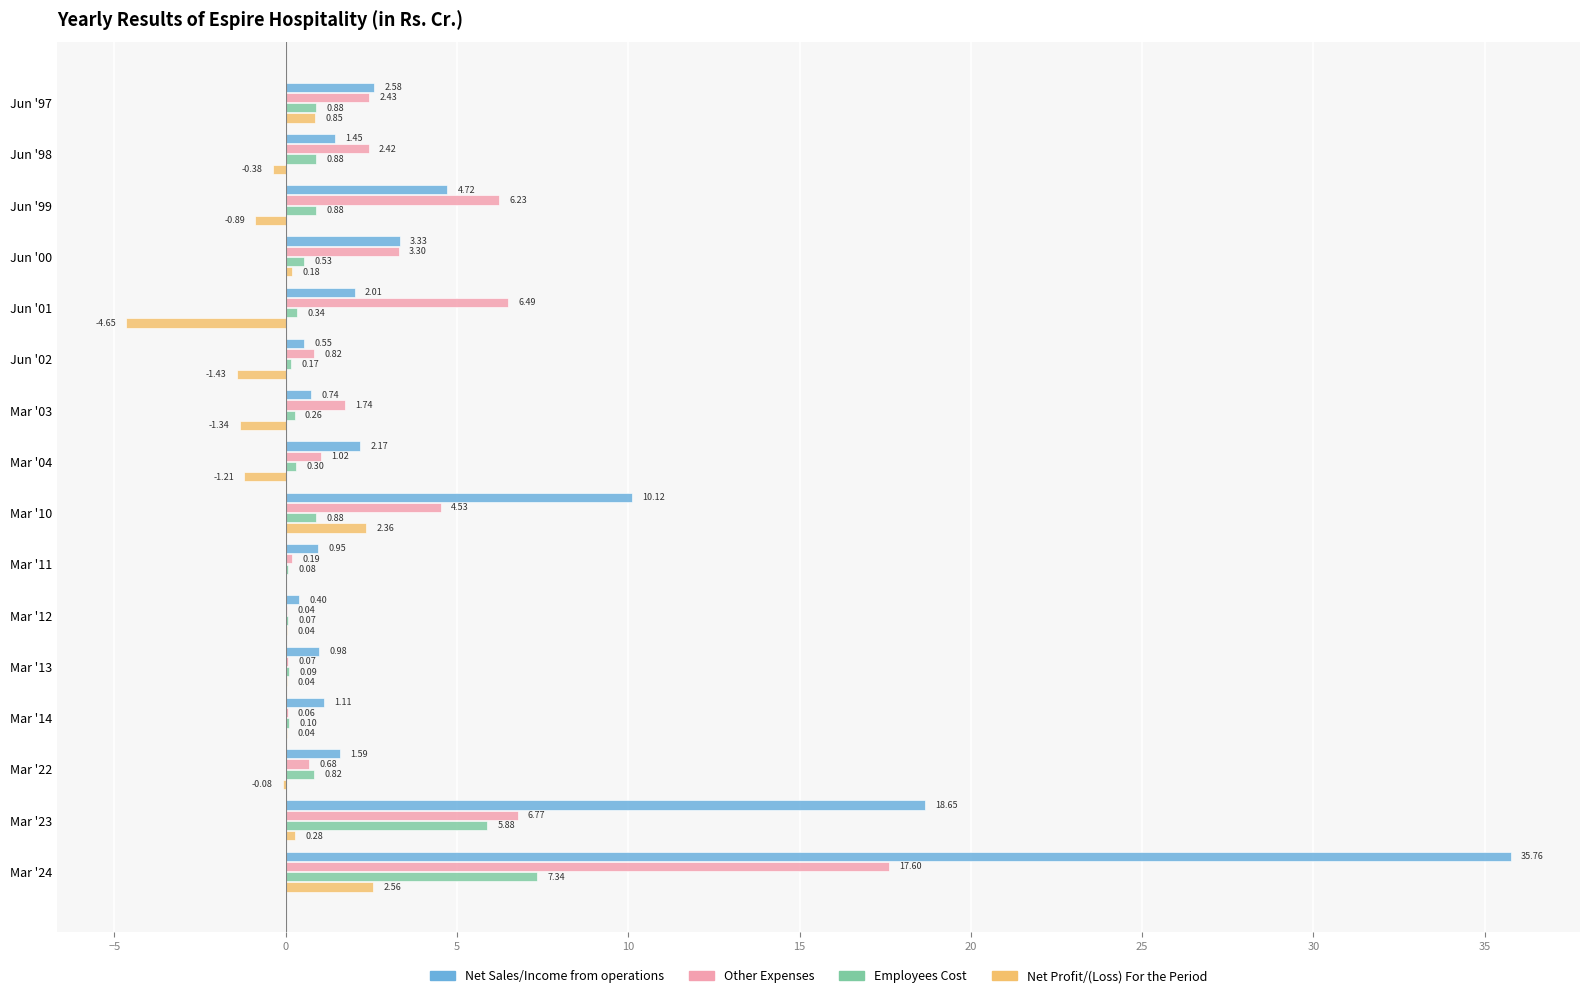

What is the sum of all Net Sales/Income from operations values?

87.1